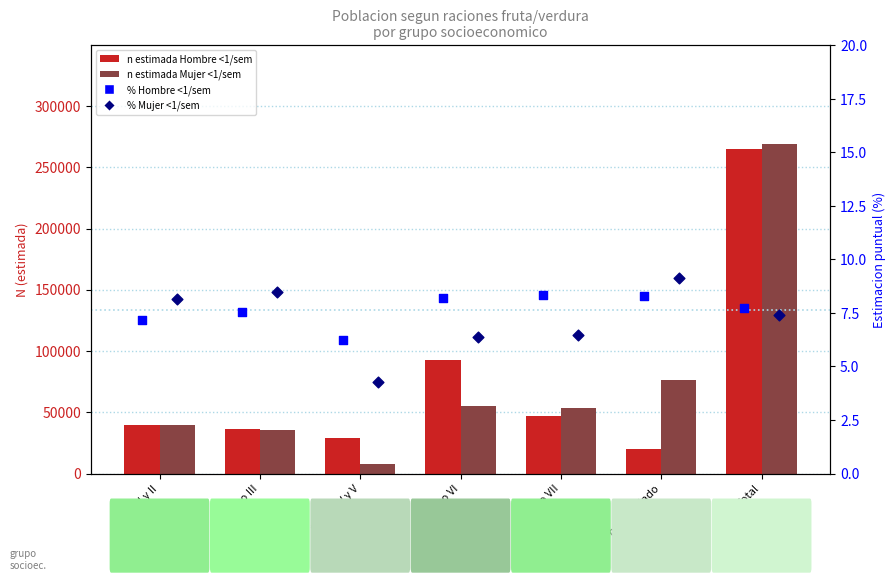

At how many categories does at least one series exceed 79450?

2